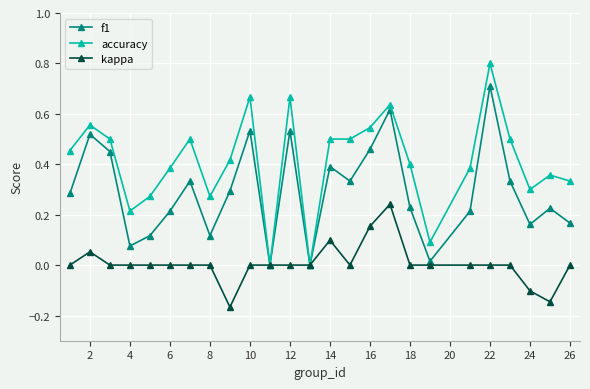

Which series has the largest total across all categories?

accuracy